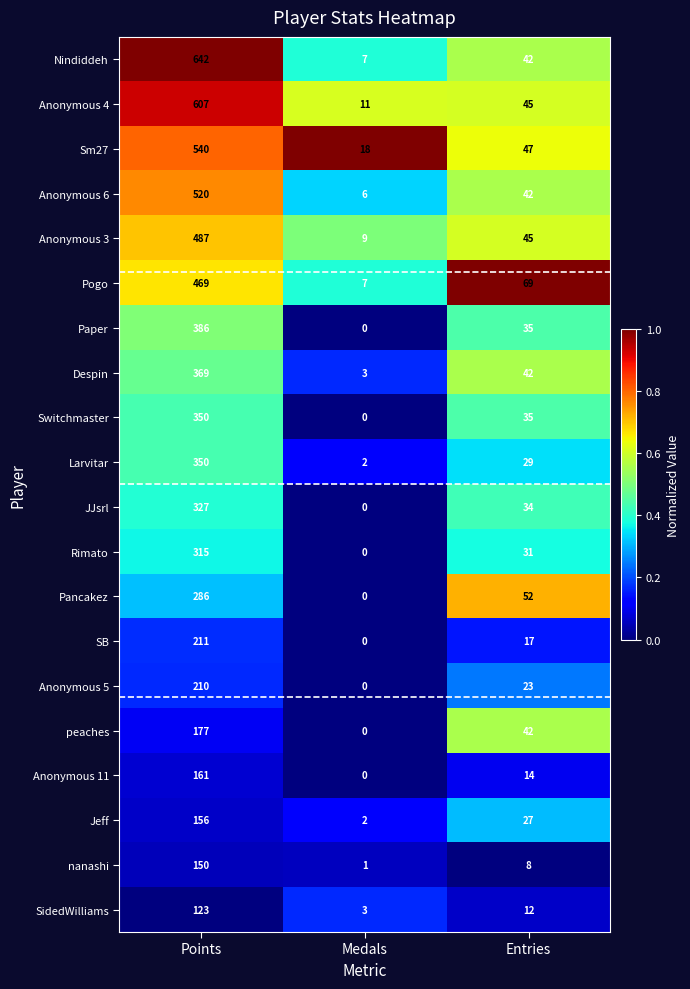

Which series has the largest total across all categories?

Nindiddeh